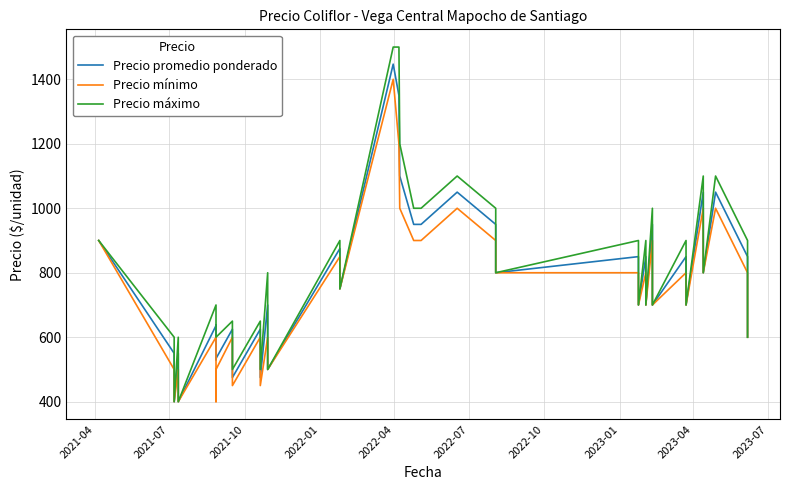

How many distinct data groups are displayed?

3